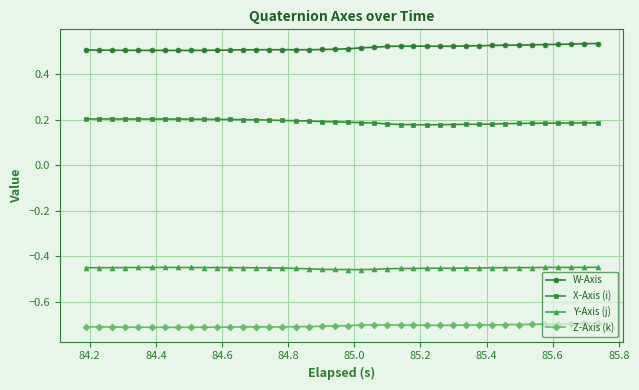

What is the minimum value shown in the chart?

-0.7